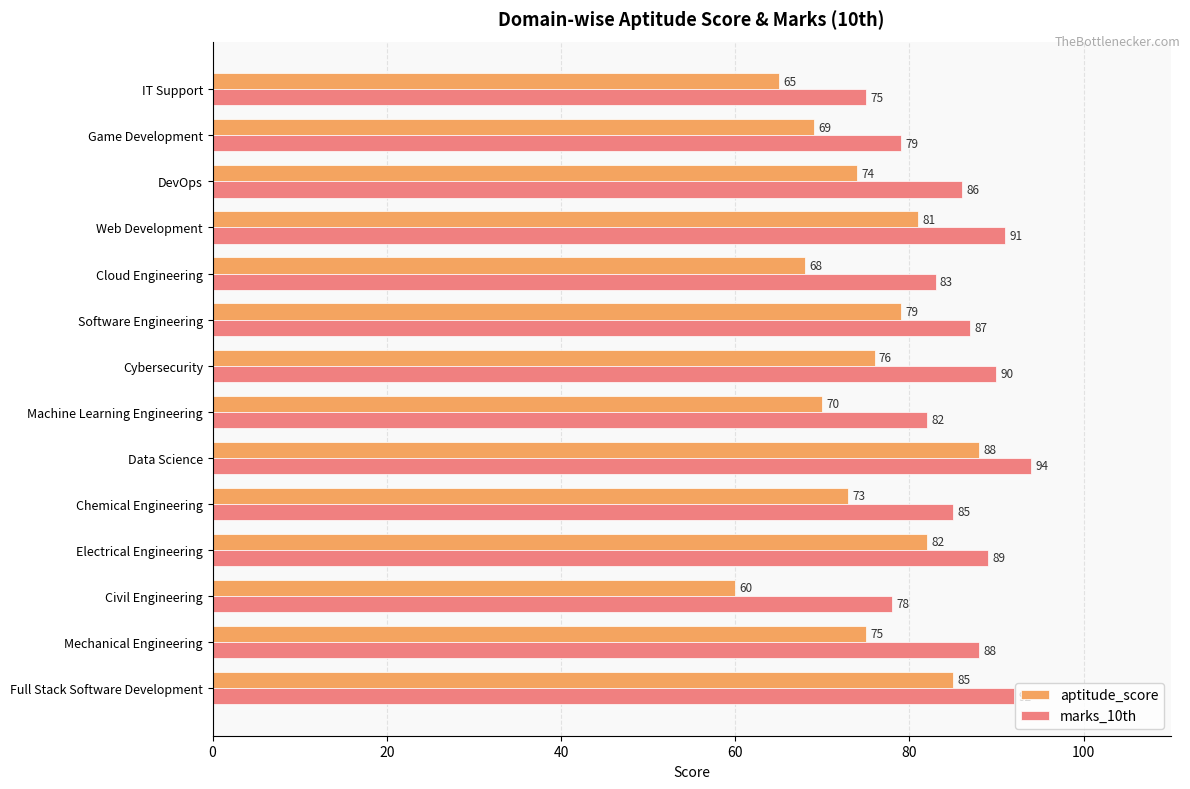

What is the difference between the second highest and second lowest values in the marks_10th series?

14